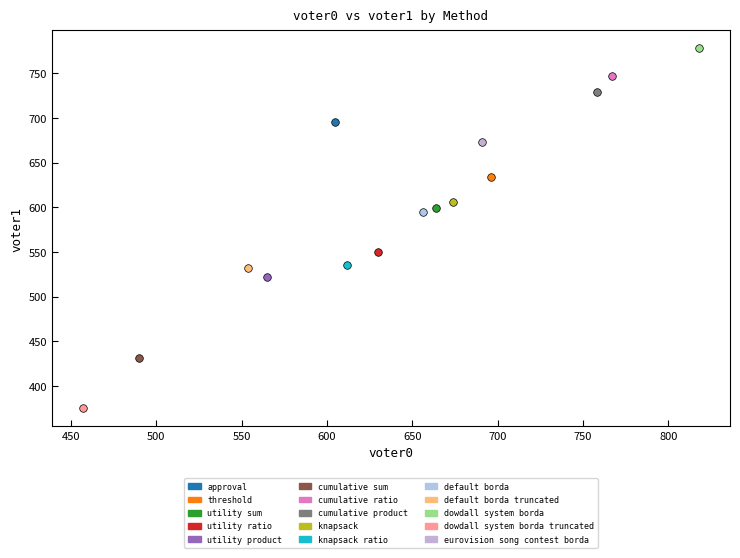

Which series reaches the maximum Y coordinate?

dowdall system borda